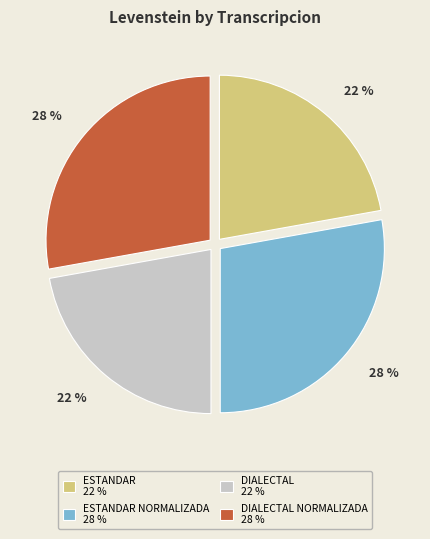

Does any single category account for the majority?

No